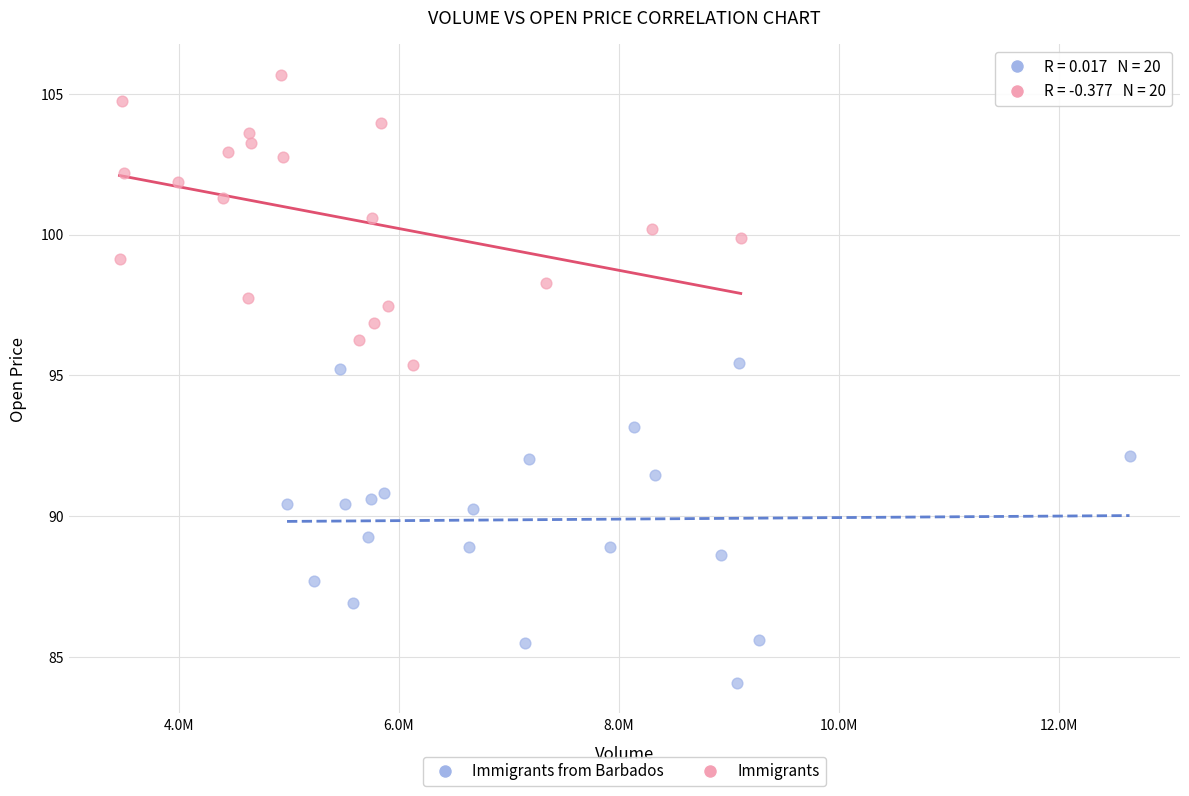

Which series has the widest spread of Y values?

Immigrants from Barbados